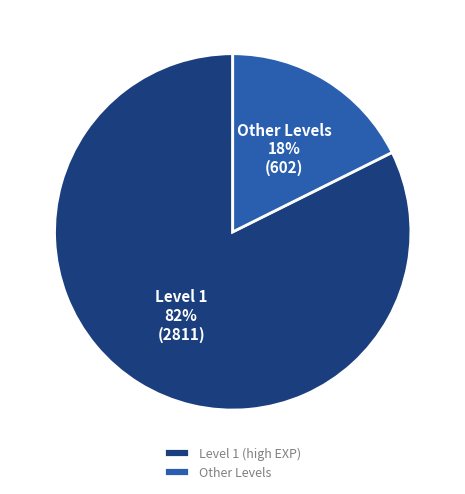

How many slices are in this pie chart?

2